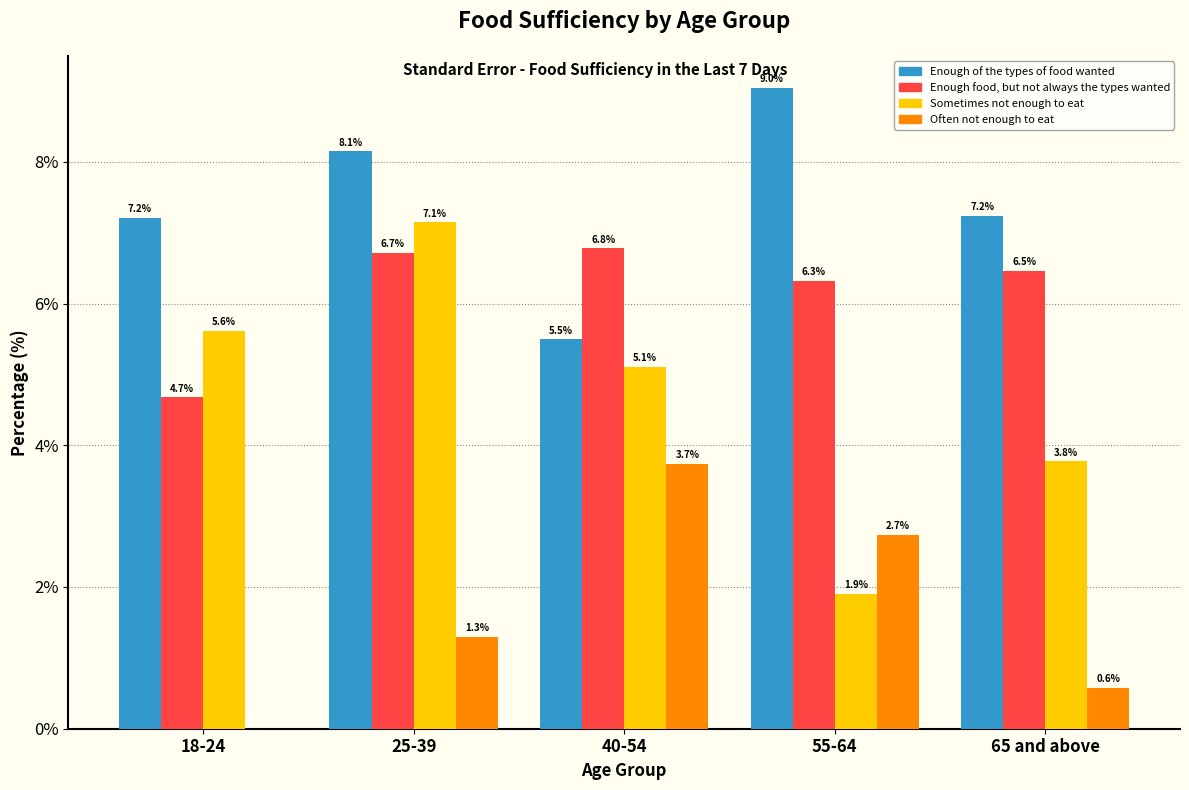

Reading right to left, what are all the values shown in this chart?

Enough of the types of food wanted: 65 and above=7.2	55-64=9.0	40-54=5.5	25-39=8.1	18-24=7.2
Enough food, but not always the types wanted: 65 and above=6.5	55-64=6.3	40-54=6.8	25-39=6.7	18-24=4.7
Sometimes not enough to eat: 65 and above=3.8	55-64=1.9	40-54=5.1	25-39=7.1	18-24=5.6
Often not enough to eat: 65 and above=0.6	55-64=2.7	40-54=3.7	25-39=1.3	18-24=0.0